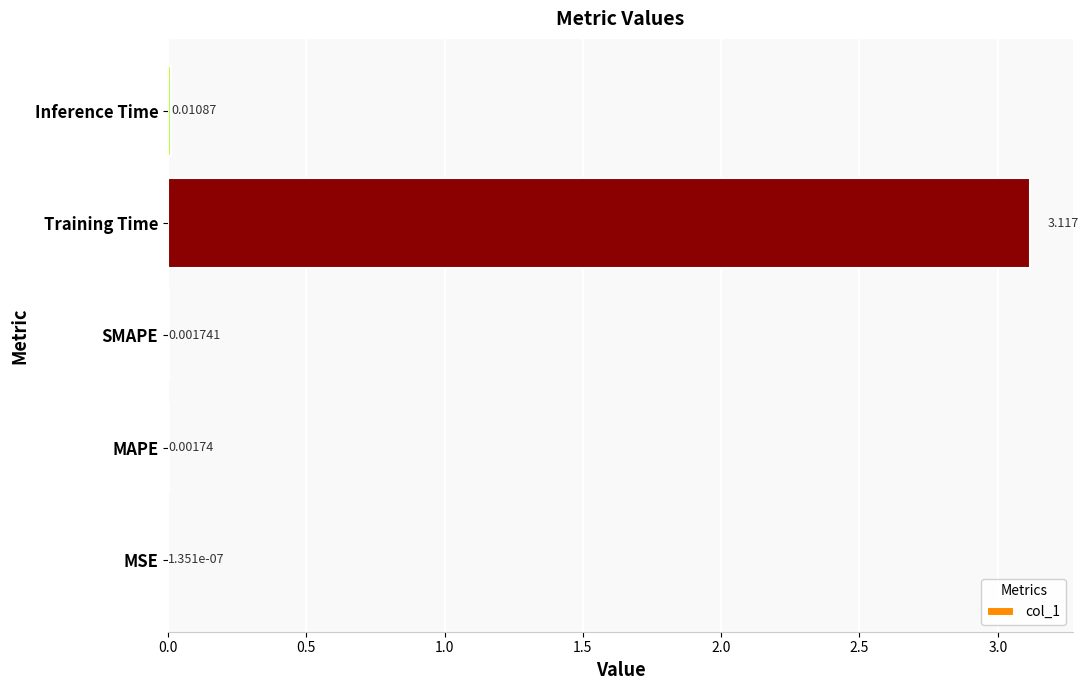

Which category has the highest value across all series?

Training Time